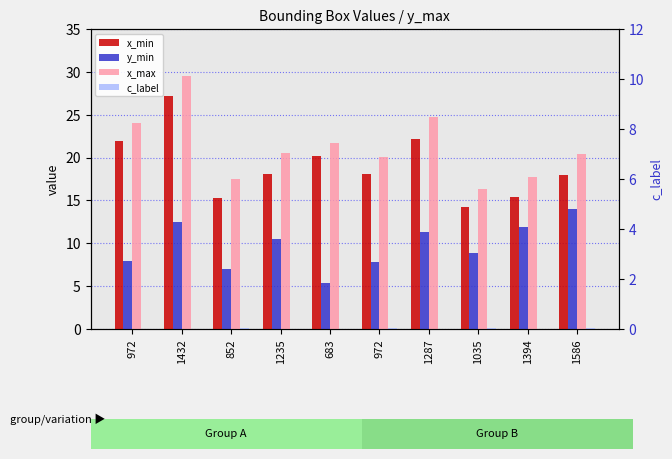

How many values in the y_min series are below 10?

5